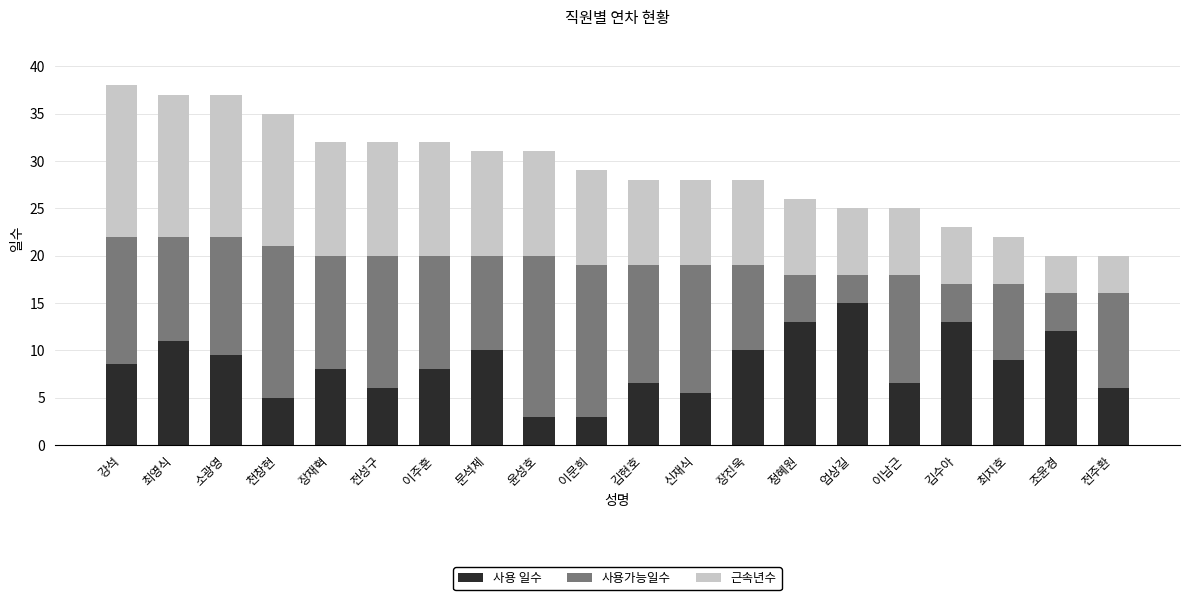

At which label does 사용 일수 first exceed 8?

강석